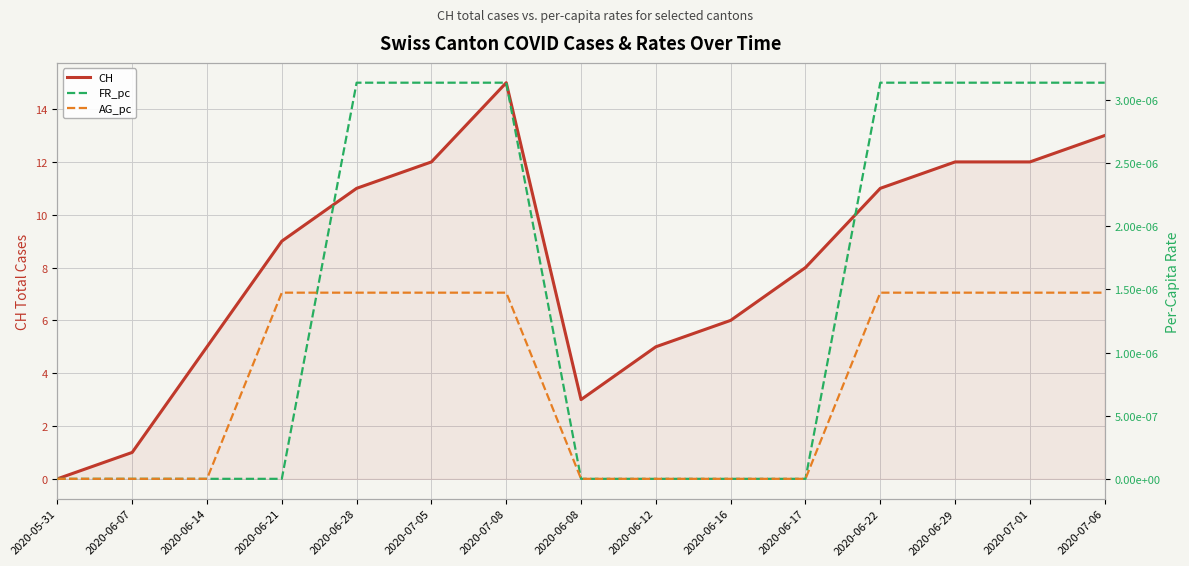

Which series changed the most between 2020-07-08 and 2020-07-06?

CH